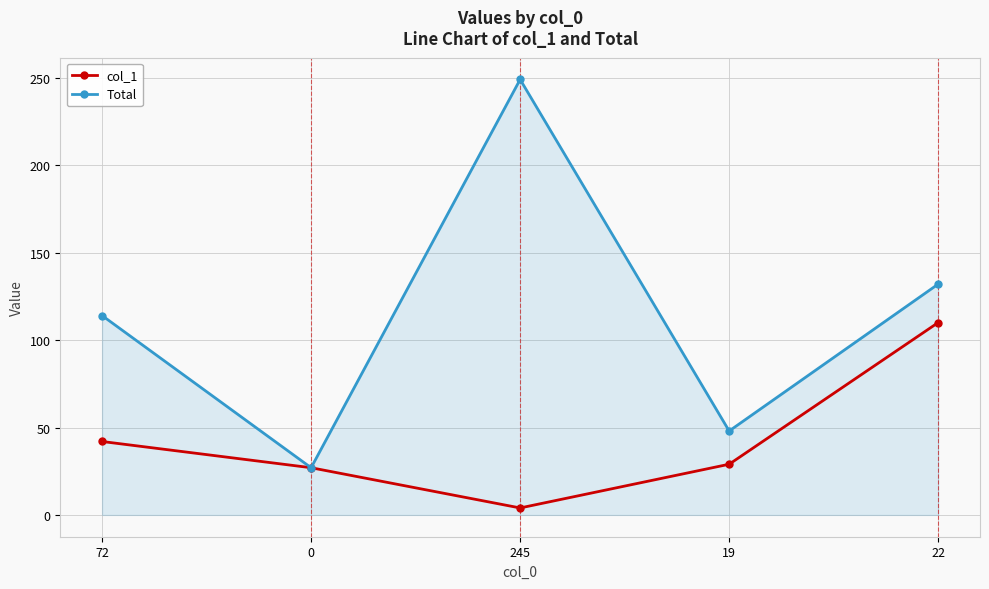

Reading right to left, what are all the values shown in this chart?

col_1: 110	29	4	27	42
Total: 132	48	249	27	114